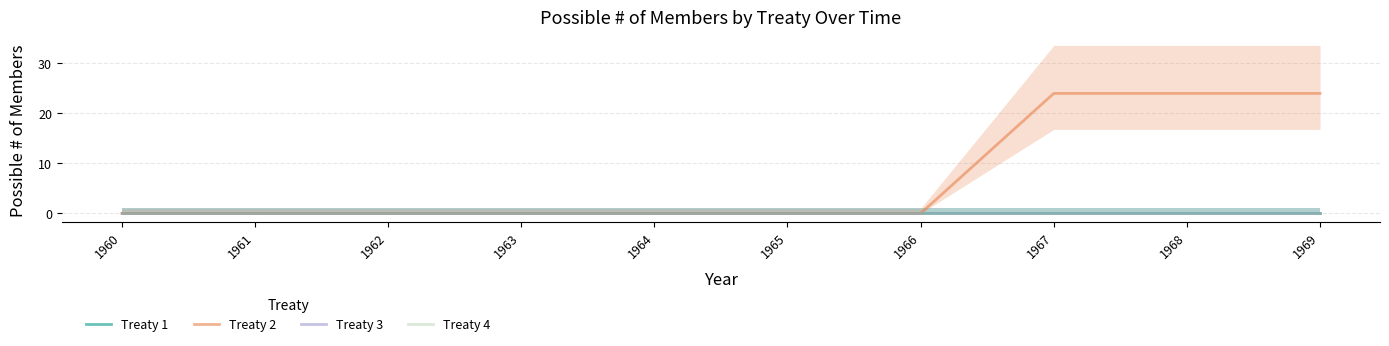

The Treaty 2 series shows 0 at 1961. True or false?

True